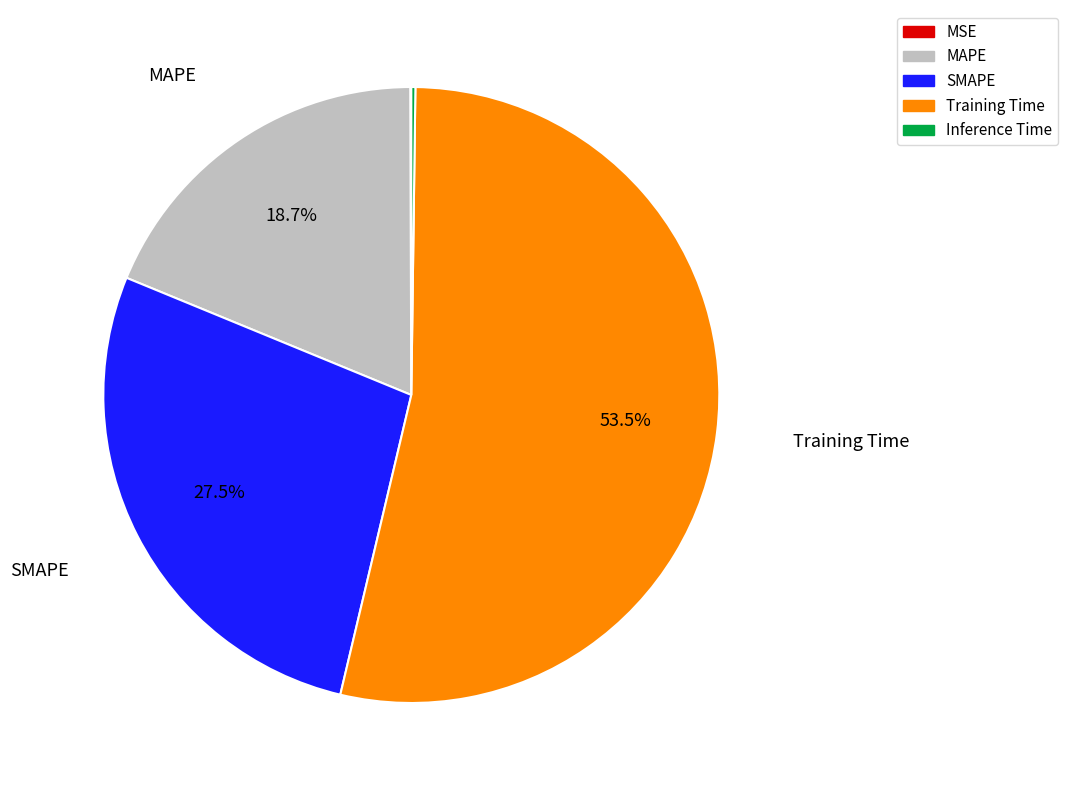

What is the largest slice in the pie chart?

Training Time